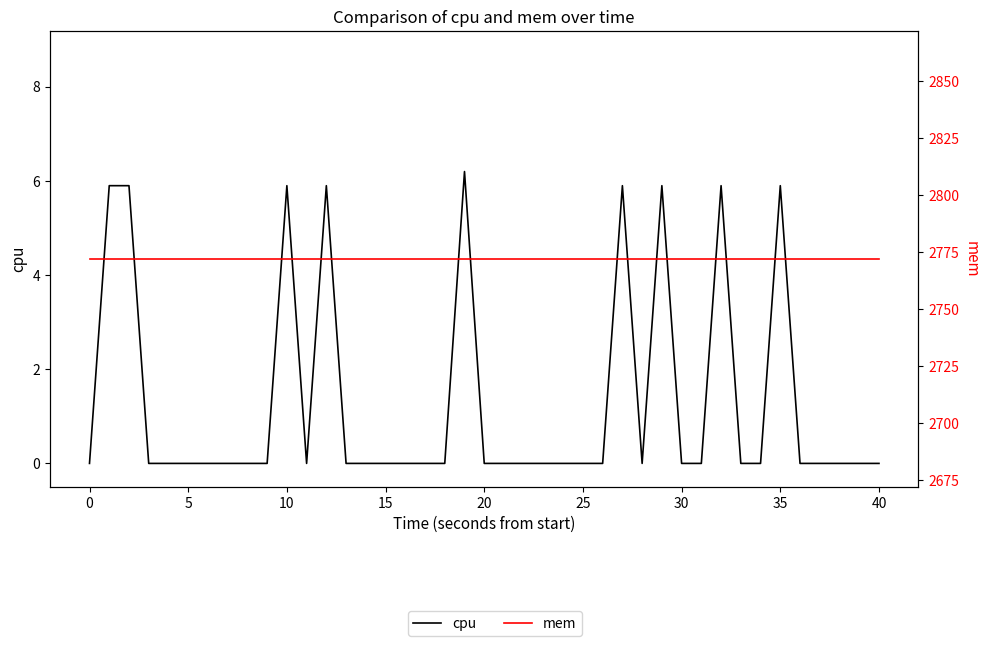

Rank the series at 22 from highest to lowest value.

mem, cpu